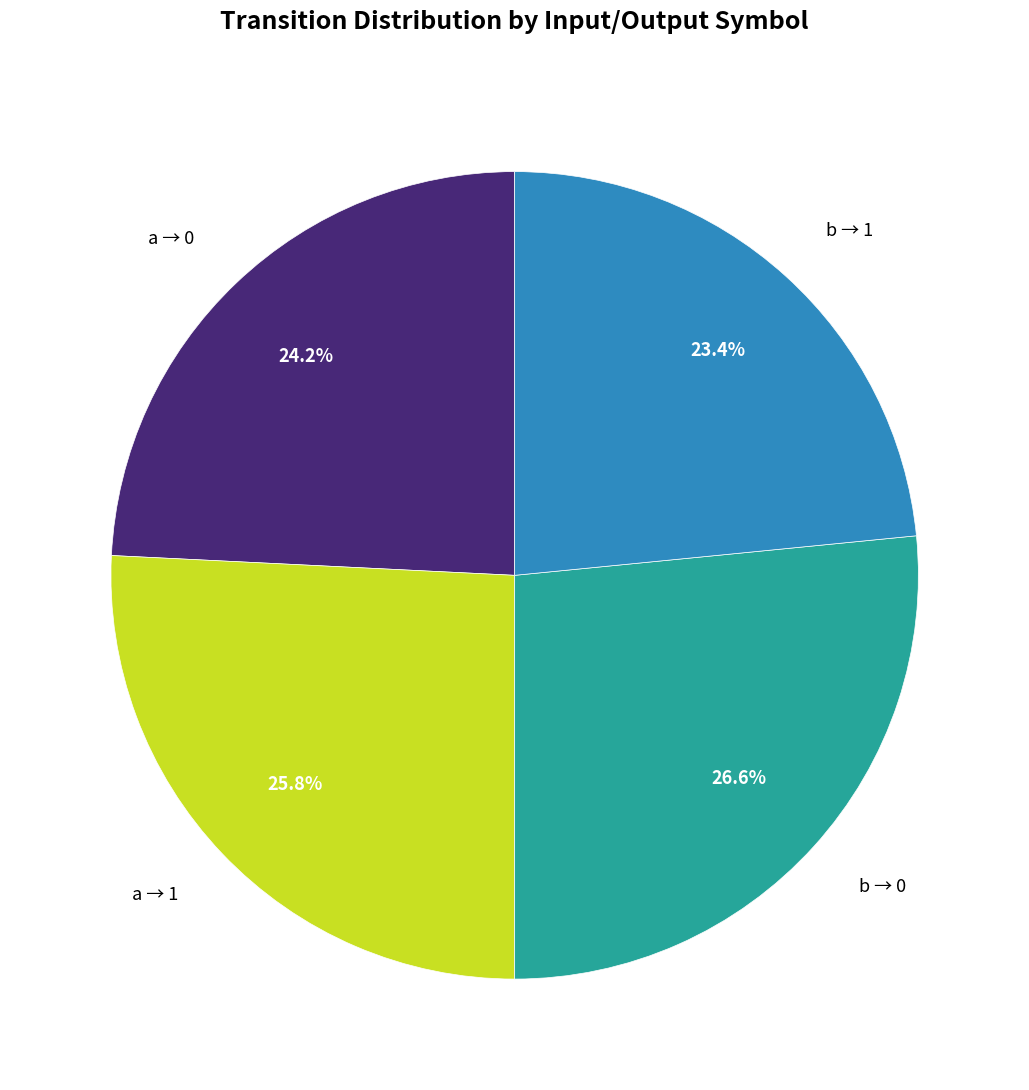

Does any single category account for the majority?

No